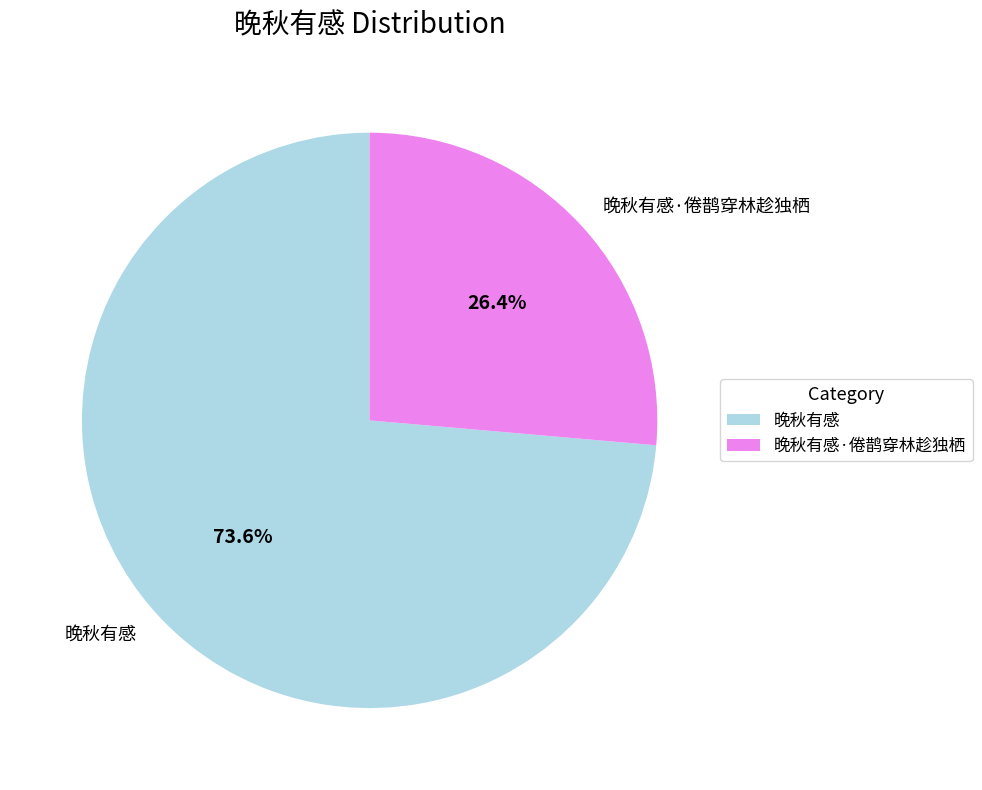

To the nearest percent, what percentage of the pie is 晚秋有感·倦鹊穿林趁独栖?

26%